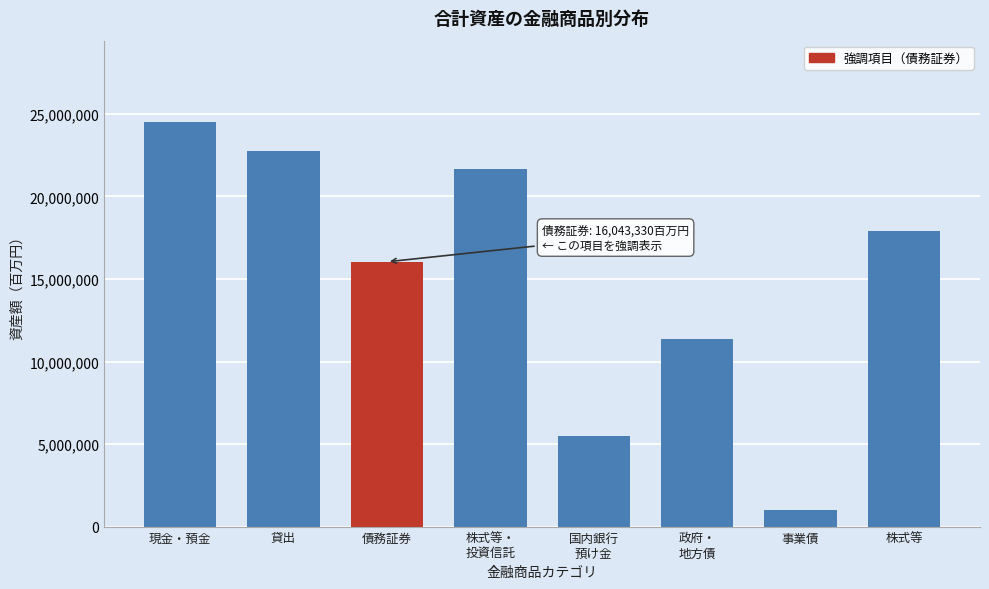

Reading left to right, what are all the values shown in this chart?

24534737	22744805	16043330	21660307	5517714	11339927	1011263	17921562